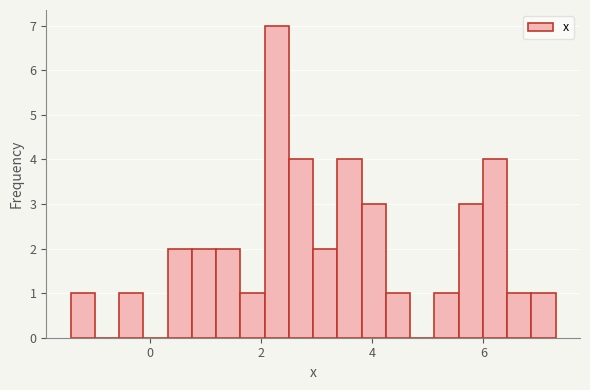

Read against the x-axis, roughly where is the centre of the tallest bar?

2.2